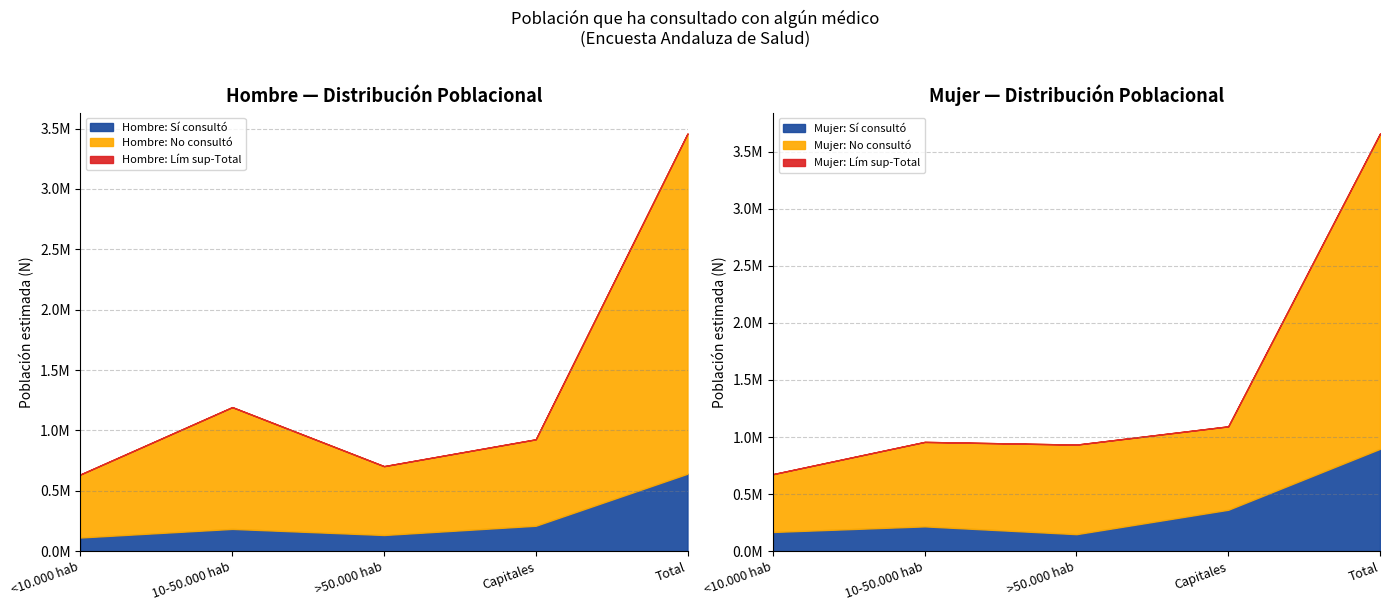

What is the difference between the Mujer N (estimada) values at Total and Capitales?

2565210